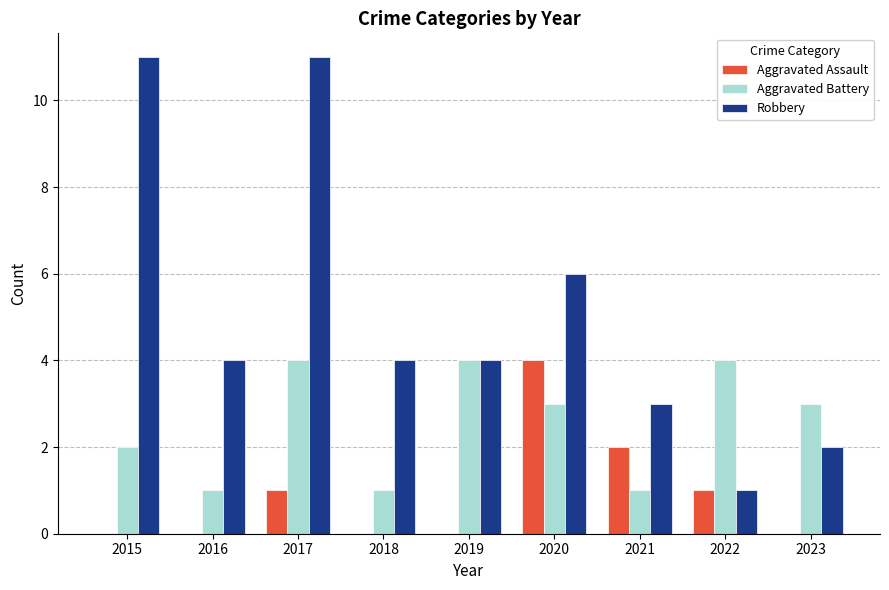

What is the sum of all Aggravated Battery values?

23